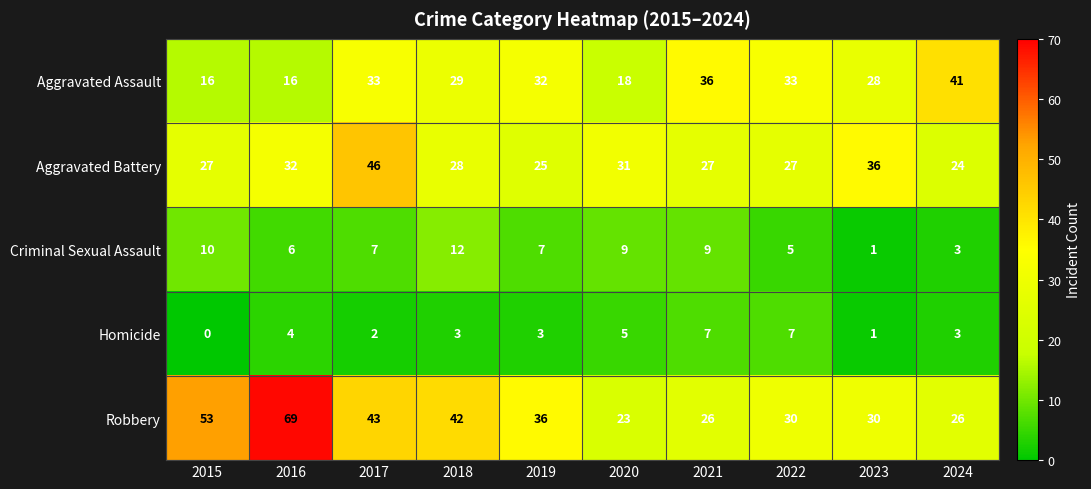

How many positive values does the Homicide series have?

9